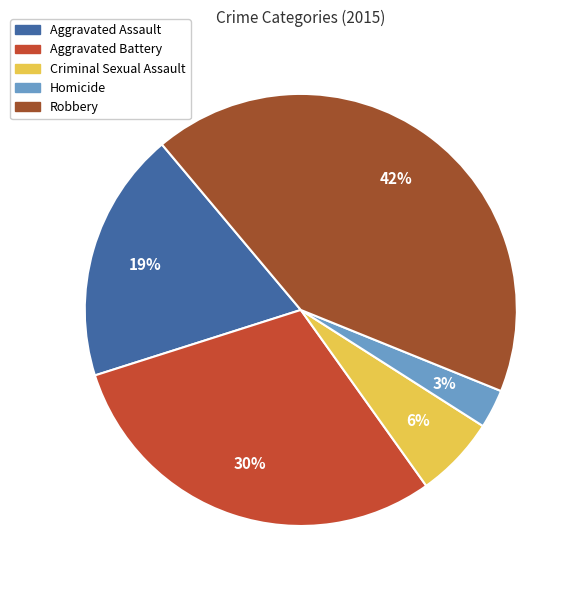

Is the sum of Criminal Sexual Assault and Aggravated Assault greater than half?

No